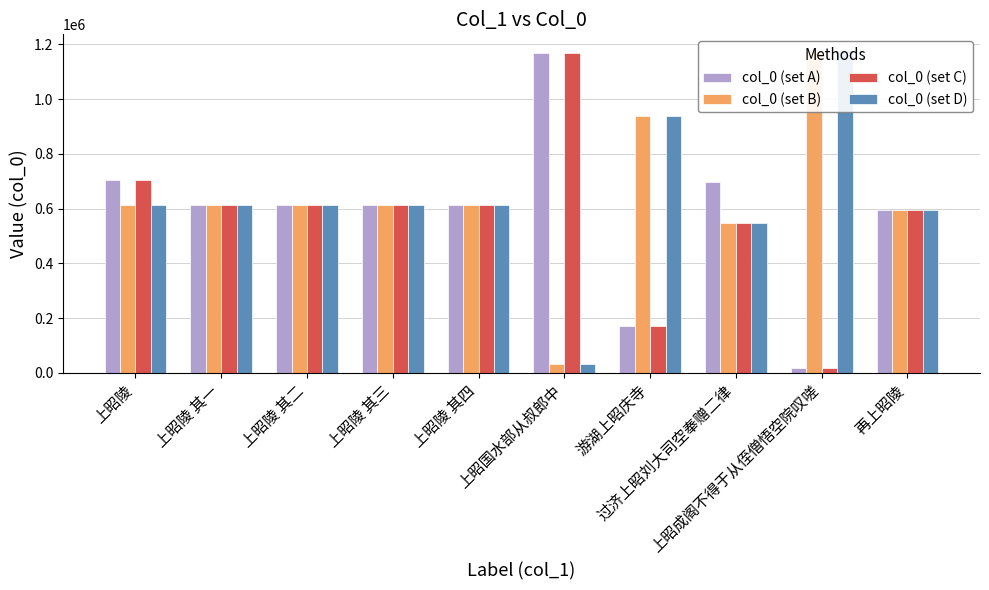

Which has a higher value, 过济上昭刘大司空奉赠二律 or 上昭成阁不得于从侄僧悟空院叹嗟?

过济上昭刘大司空奉赠二律